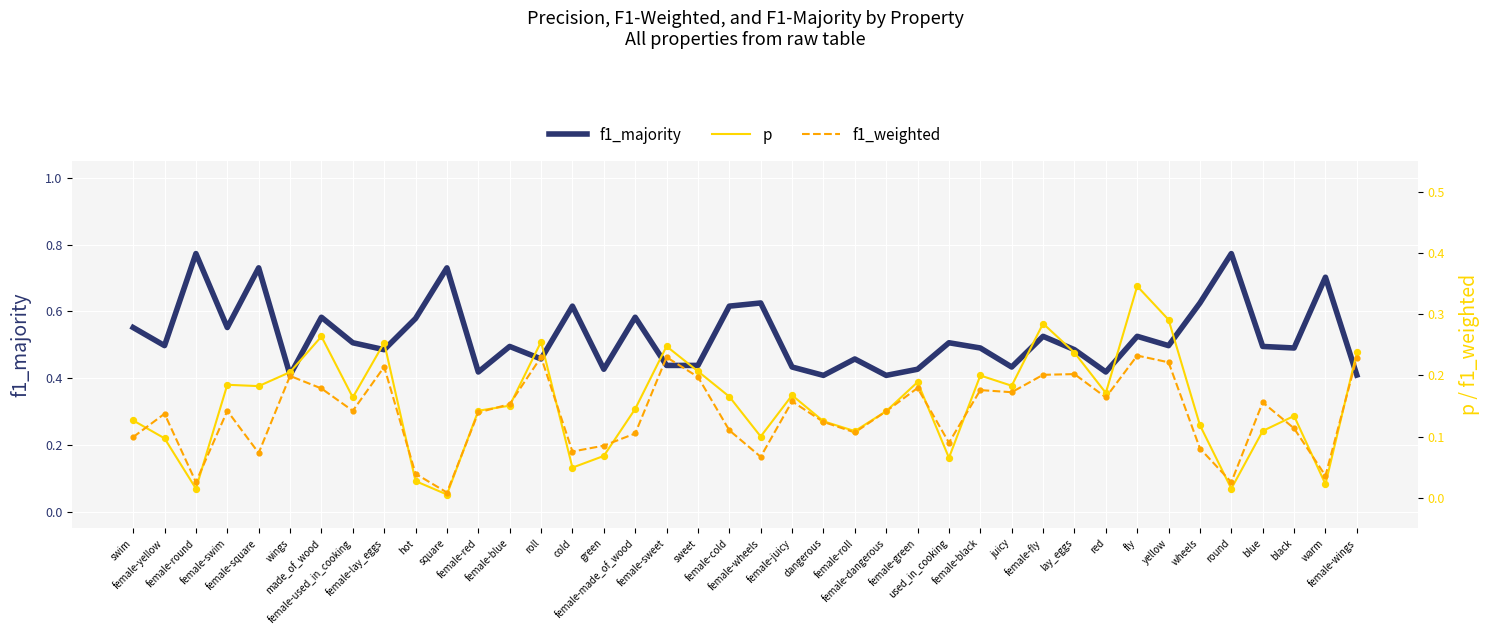

Which series contains the lowest Y value?

p